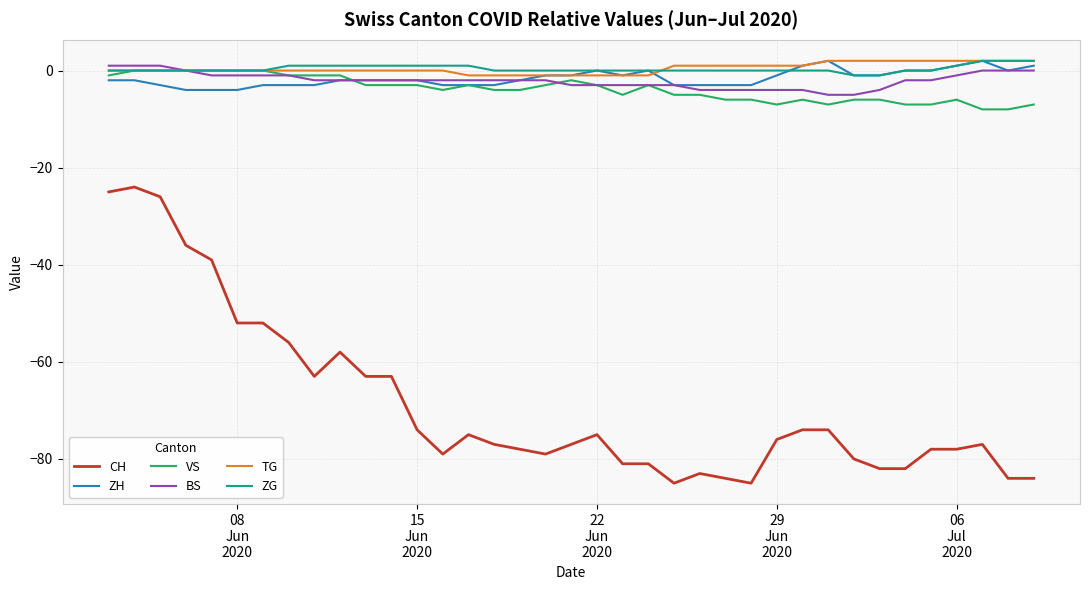

Which series has the largest range (max minus min)?

CH